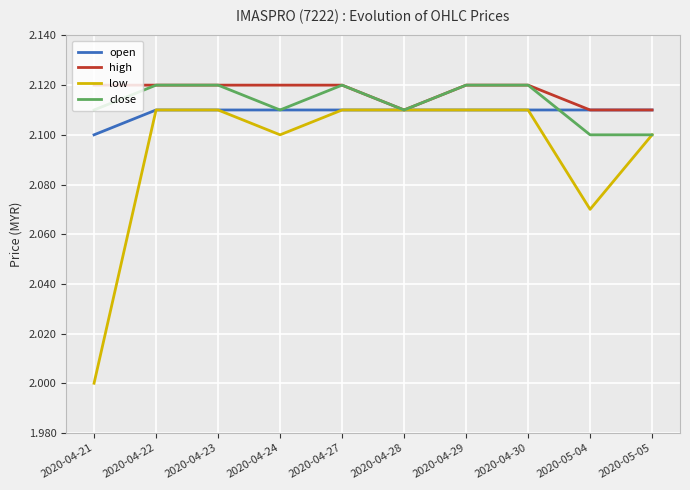

What is the sum of all close values?

21.1